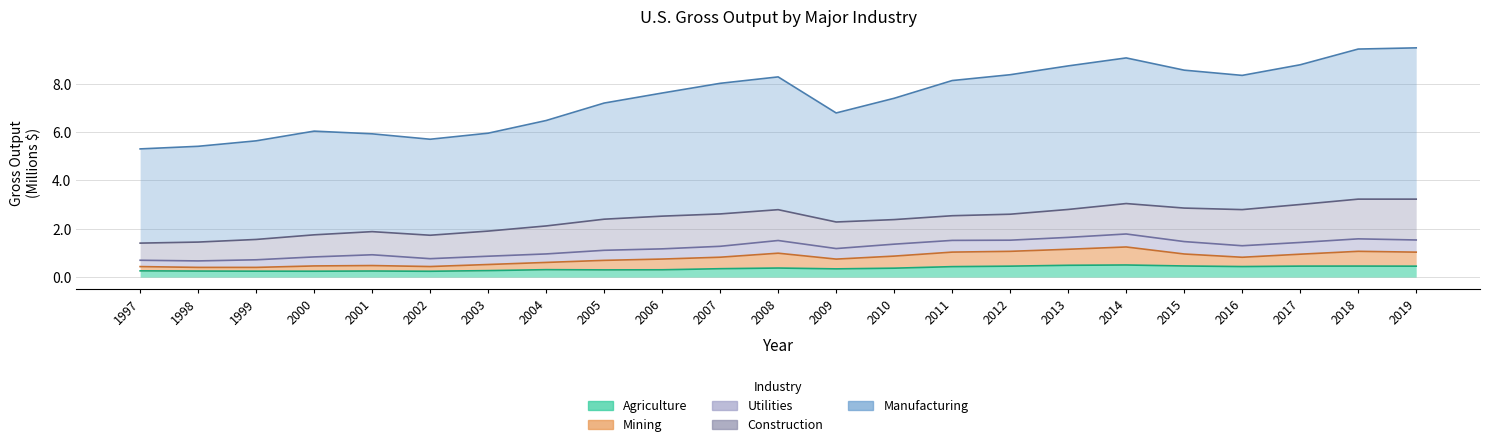

Between 2015 and 2012, which is larger?

2015